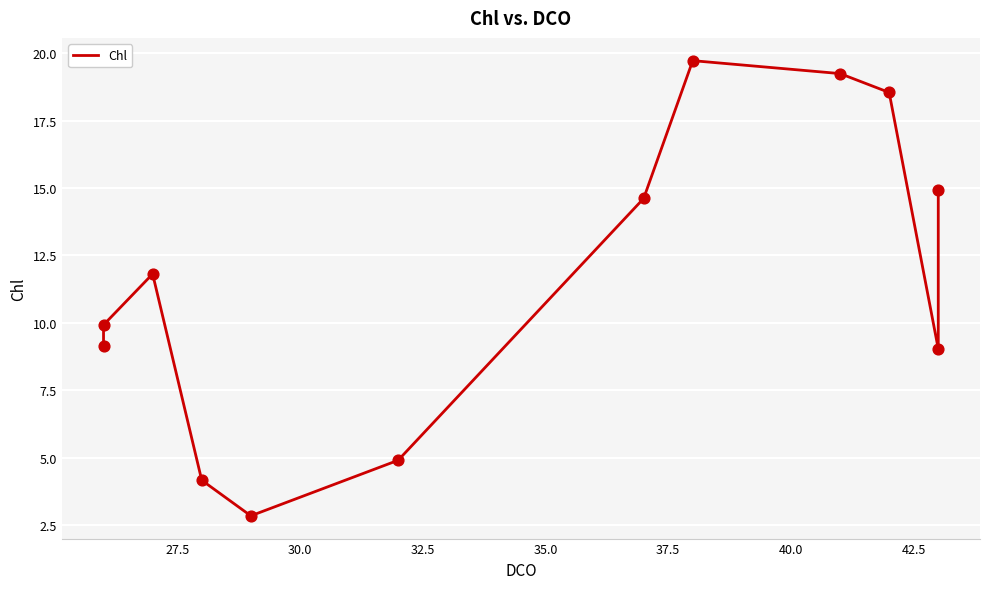

Approximately how many times larger is the value at 27.5 compared to 42.5?

0.5